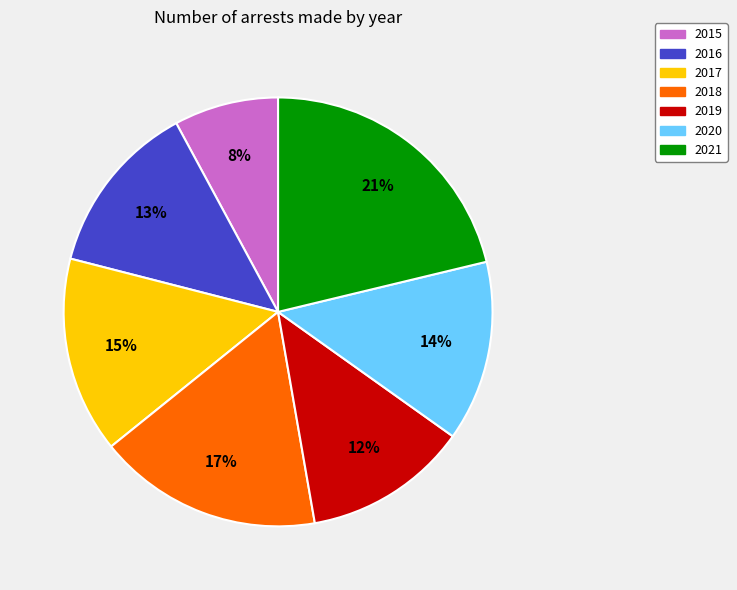

Which category has the biggest portion of the pie?

2021